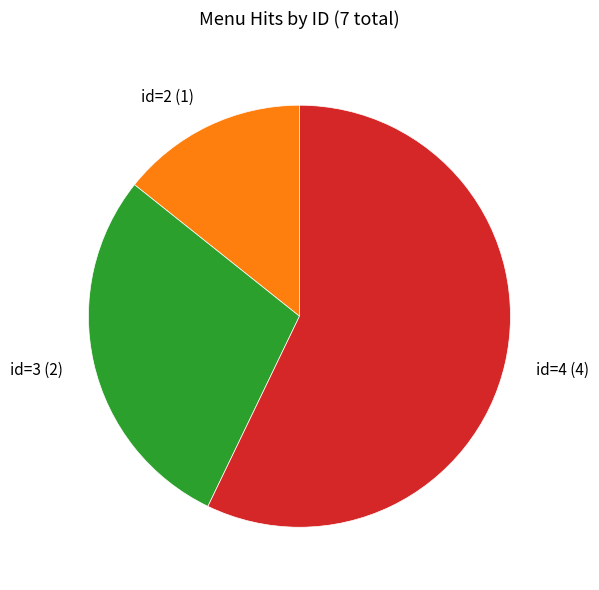

Is there any slice that represents more than half of the pie?

Yes